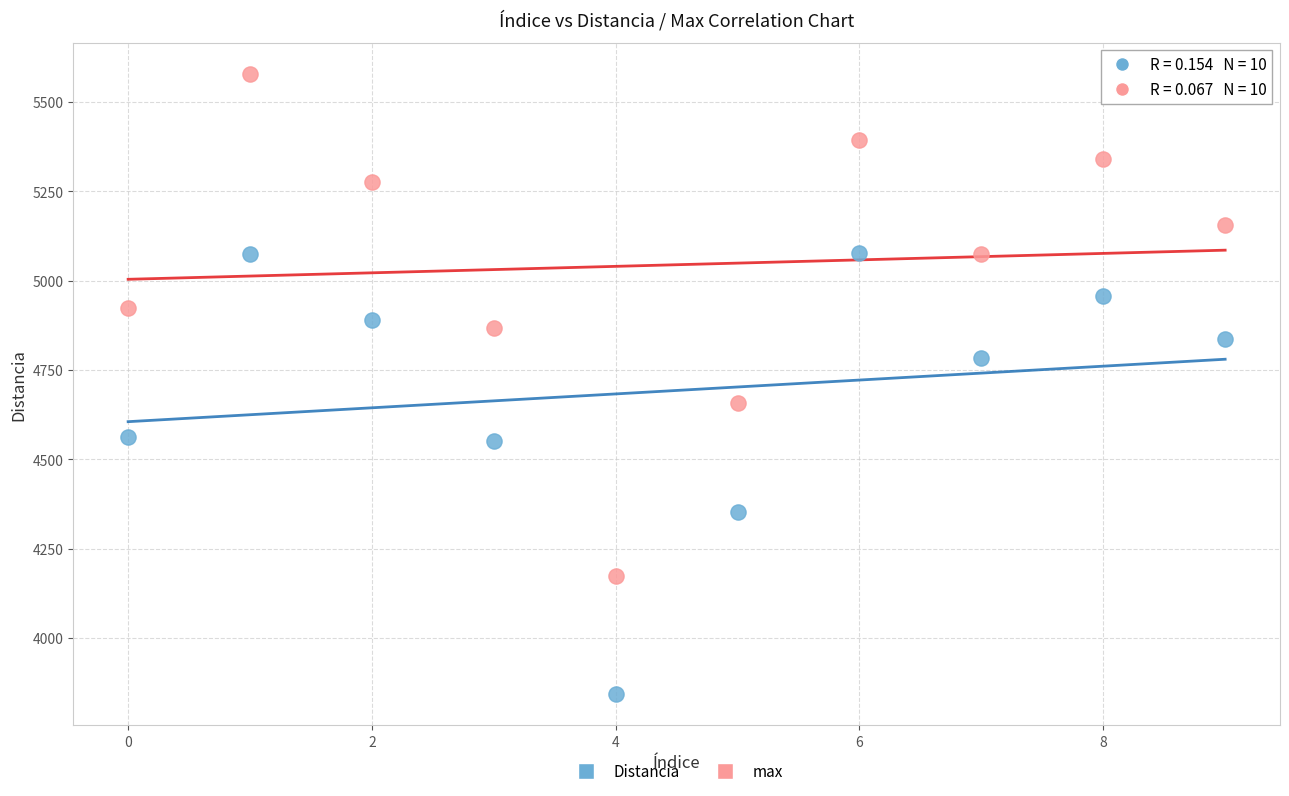

Across all series, what Y value is closest to 4710?

4658.0